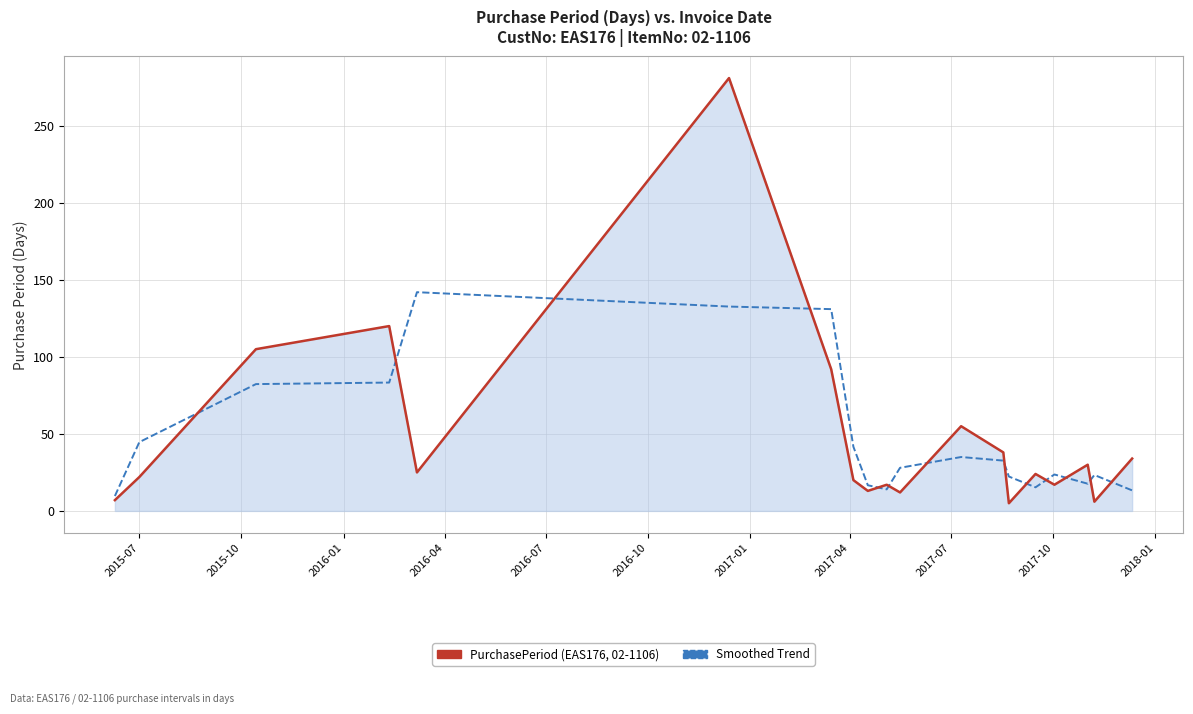

What is the maximum value shown in the chart?

281.0